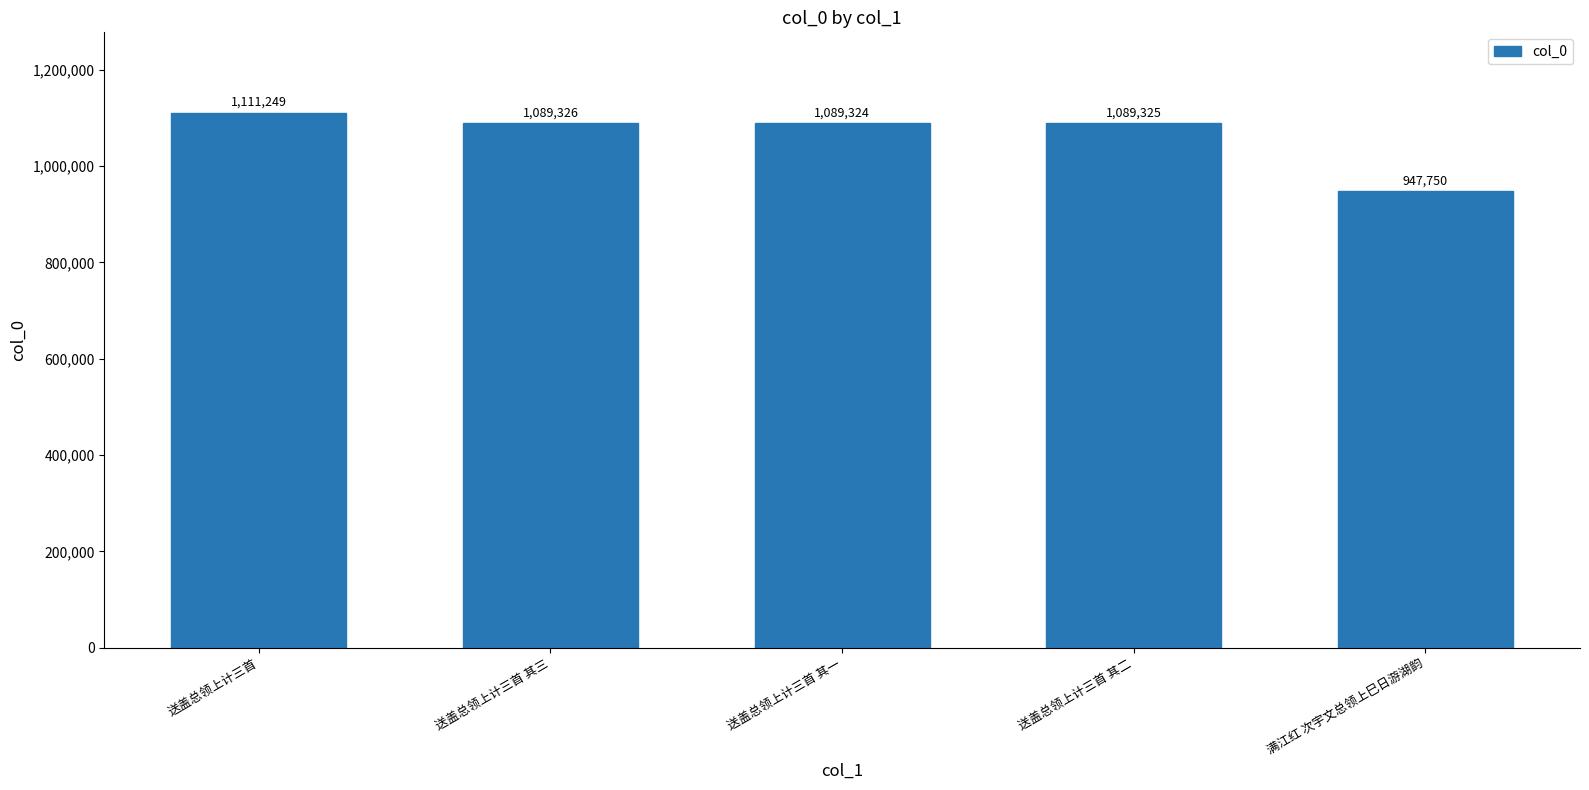

Count the number of data series in this chart.

1